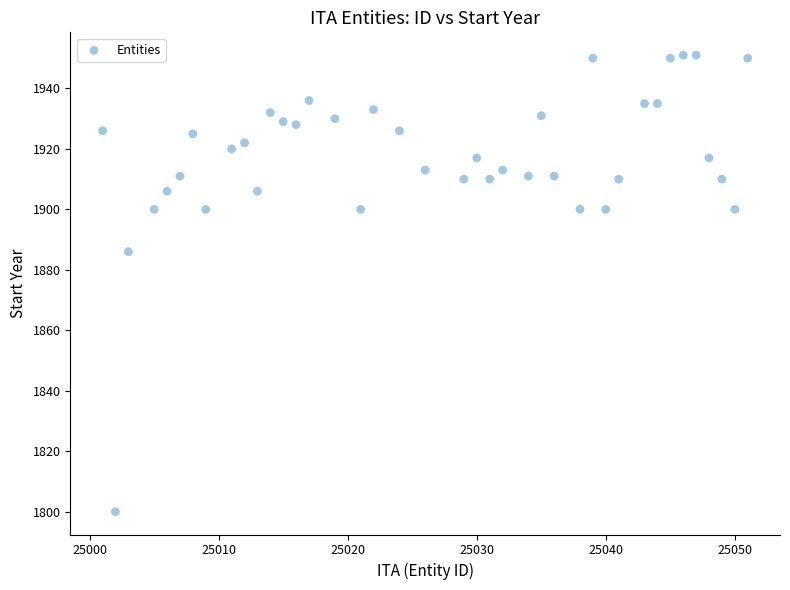

What Y value in the scatter plot is closest to 1875?

1886